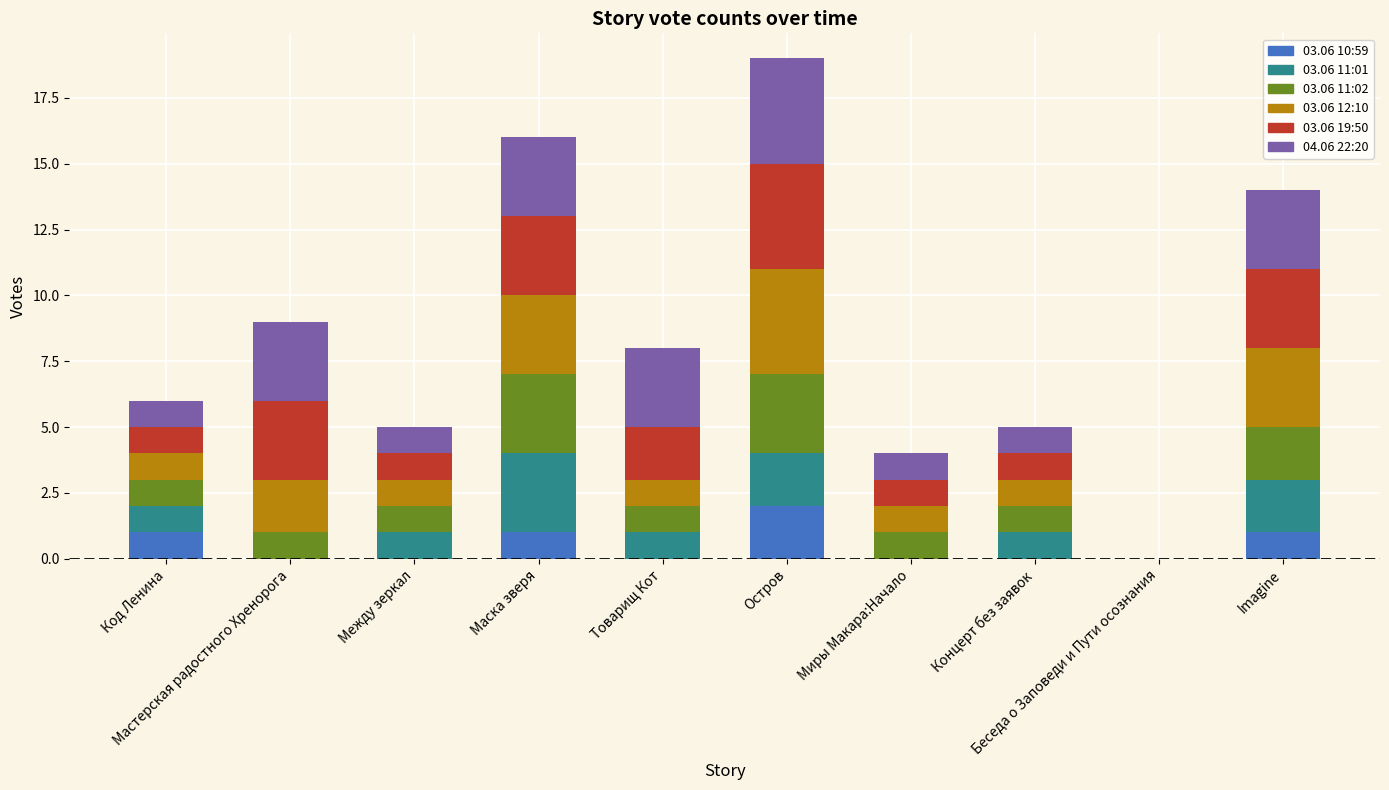

Which series has the largest range (max minus min)?

03.06 12:10